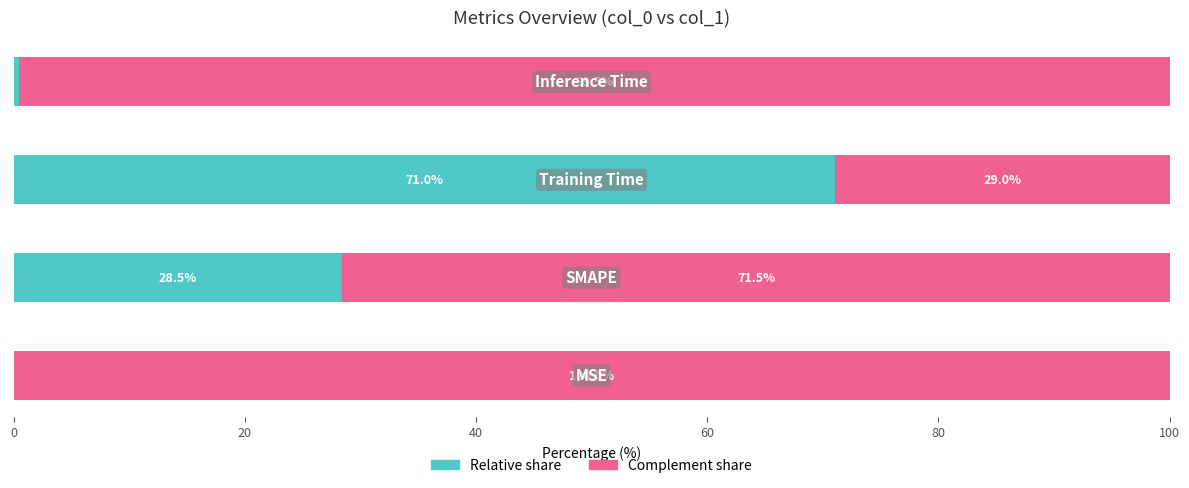

How many series are shown in this chart?

2